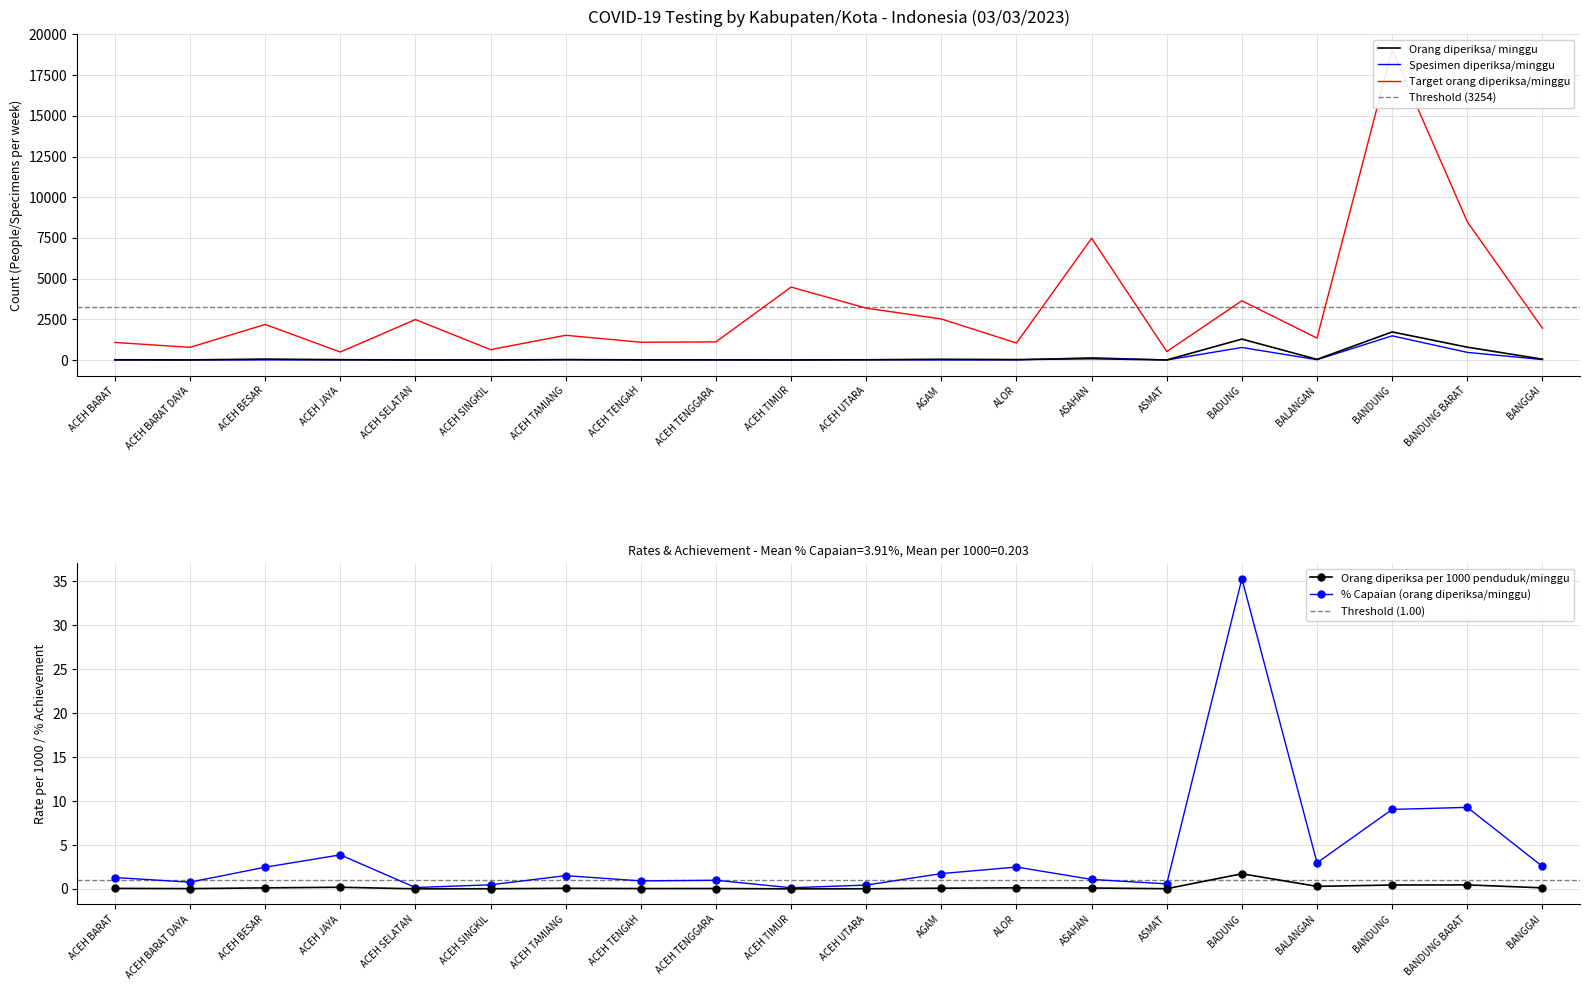

At how many categories does at least one series exceed 628?

18